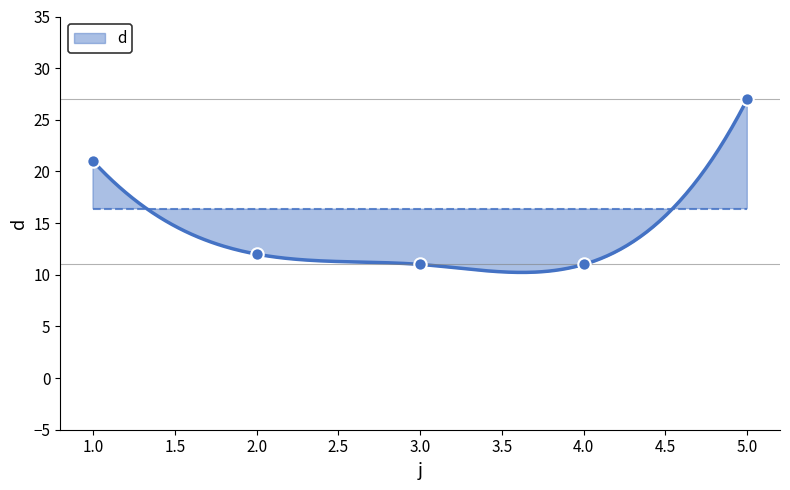

Between 1 and 4, which is larger?

1